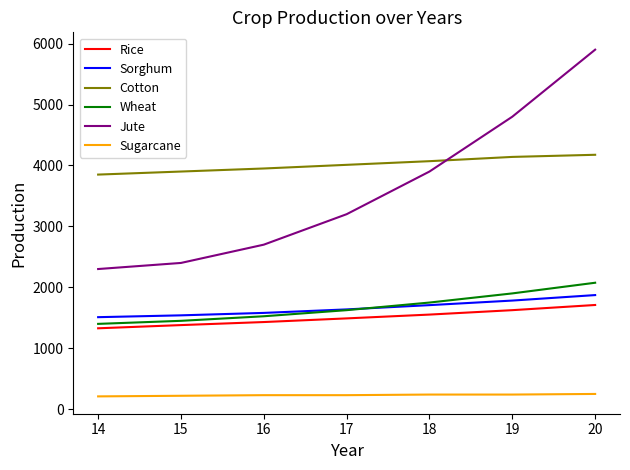

Which series has the largest range (max minus min)?

Jute